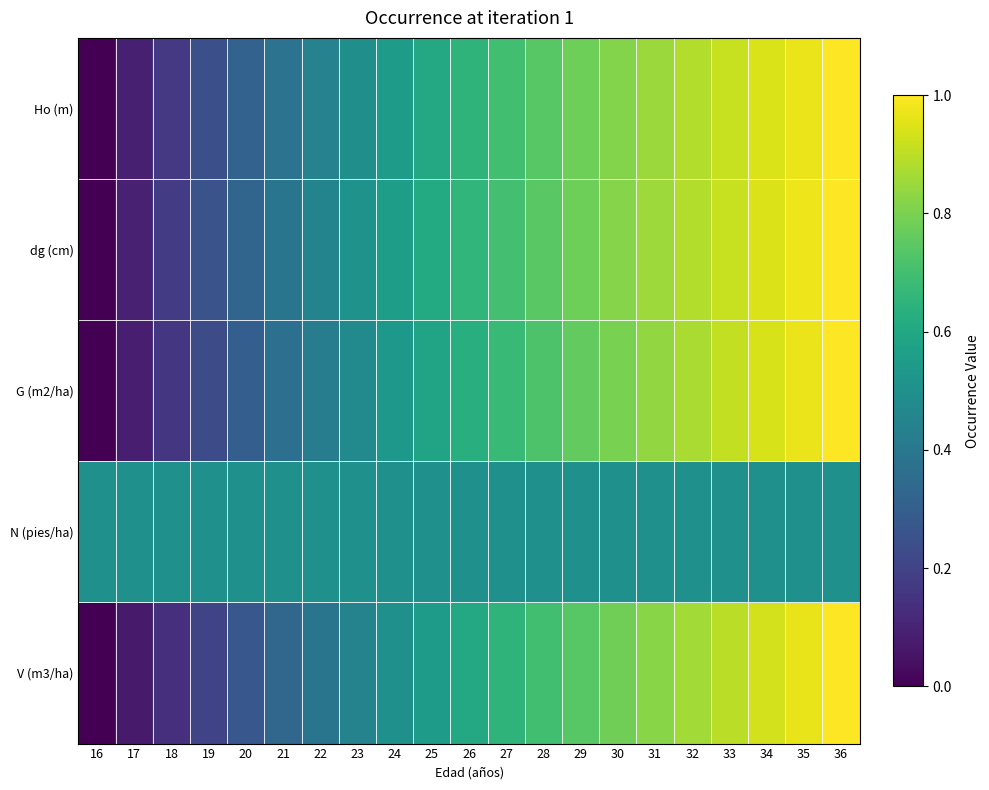

Reading right to left, extract all data points from this chart.

Ho (m): 36=1.0	35=1.0	34=0.9	33=0.9	32=0.9	31=0.9	30=0.8	29=0.8	28=0.7	27=0.7	26=0.7	25=0.6	24=0.6	23=0.5	22=0.4	21=0.4	20=0.3	19=0.2	18=0.2	17=0.1	16=0.0
dg (cm): 36=1.0	35=1.0	34=0.9	33=0.9	32=0.9	31=0.9	30=0.8	29=0.8	28=0.7	27=0.7	26=0.7	25=0.6	24=0.6	23=0.5	22=0.5	21=0.4	20=0.3	19=0.3	18=0.2	17=0.1	16=0.0
G (m2/ha): 36=1.0	35=1.0	34=0.9	33=0.9	32=0.9	31=0.8	30=0.8	29=0.8	28=0.7	27=0.7	26=0.6	25=0.6	24=0.5	23=0.5	22=0.4	21=0.4	20=0.3	19=0.2	18=0.2	17=0.1	16=0.0
N (pies/ha): 36=0.5	35=0.5	34=0.5	33=0.5	32=0.5	31=0.5	30=0.5	29=0.5	28=0.5	27=0.5	26=0.5	25=0.5	24=0.5	23=0.5	22=0.5	21=0.5	20=0.5	19=0.5	18=0.5	17=0.5	16=0.5
V (m3/ha): 36=1.0	35=1.0	34=0.9	33=0.9	32=0.9	31=0.8	30=0.8	29=0.7	28=0.7	27=0.7	26=0.6	25=0.6	24=0.5	23=0.4	22=0.4	21=0.3	20=0.3	19=0.2	18=0.1	17=0.1	16=0.0